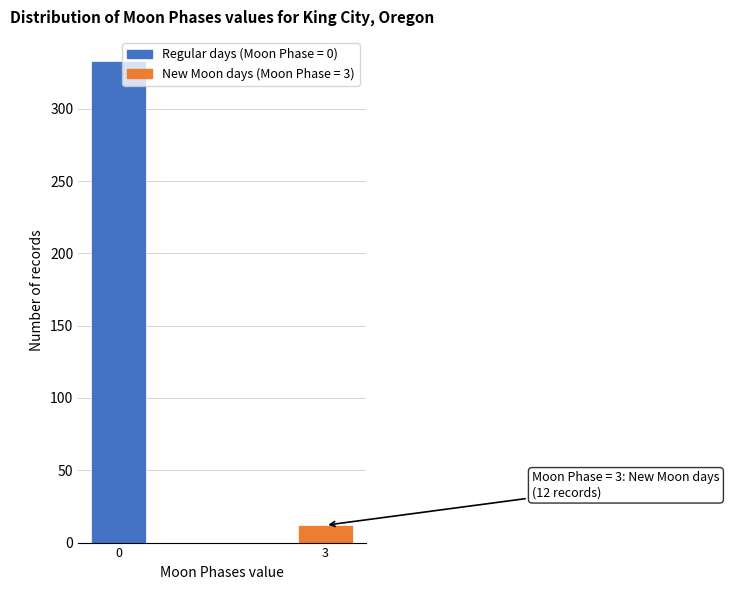

Reading left to right, extract all data points from this chart.

333	12